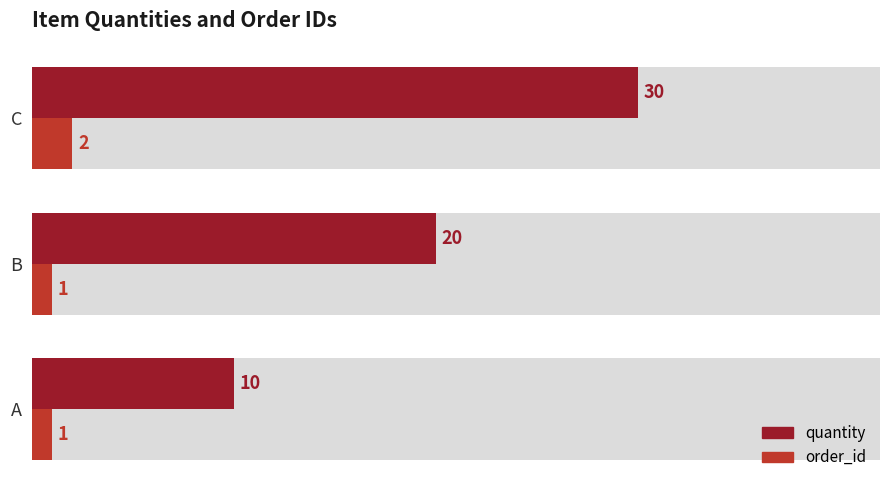

What is the average value of the order_id series?

1